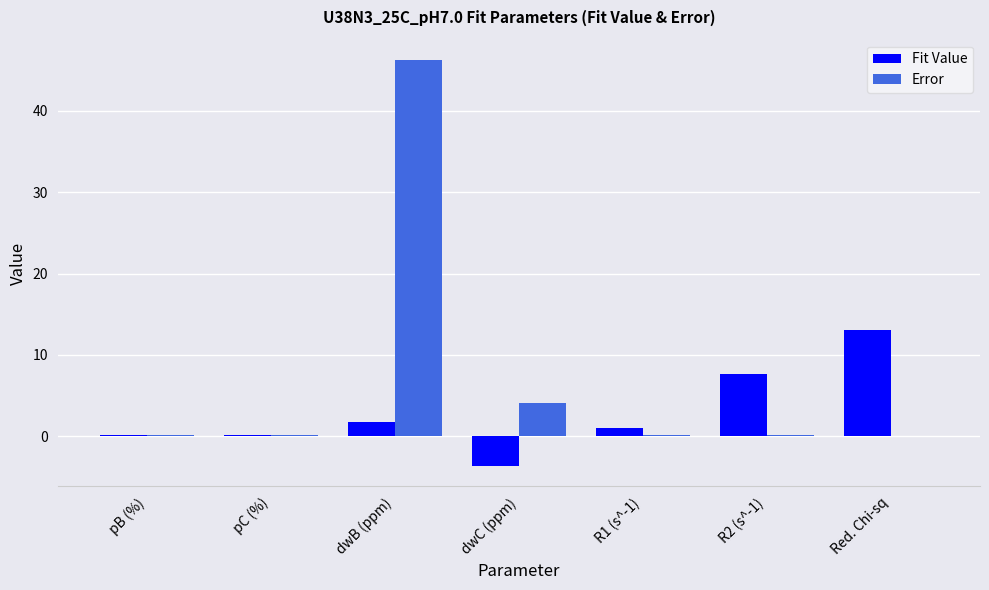

True or false: Error has a value of 0.0 at Red. Chi-sq.

True